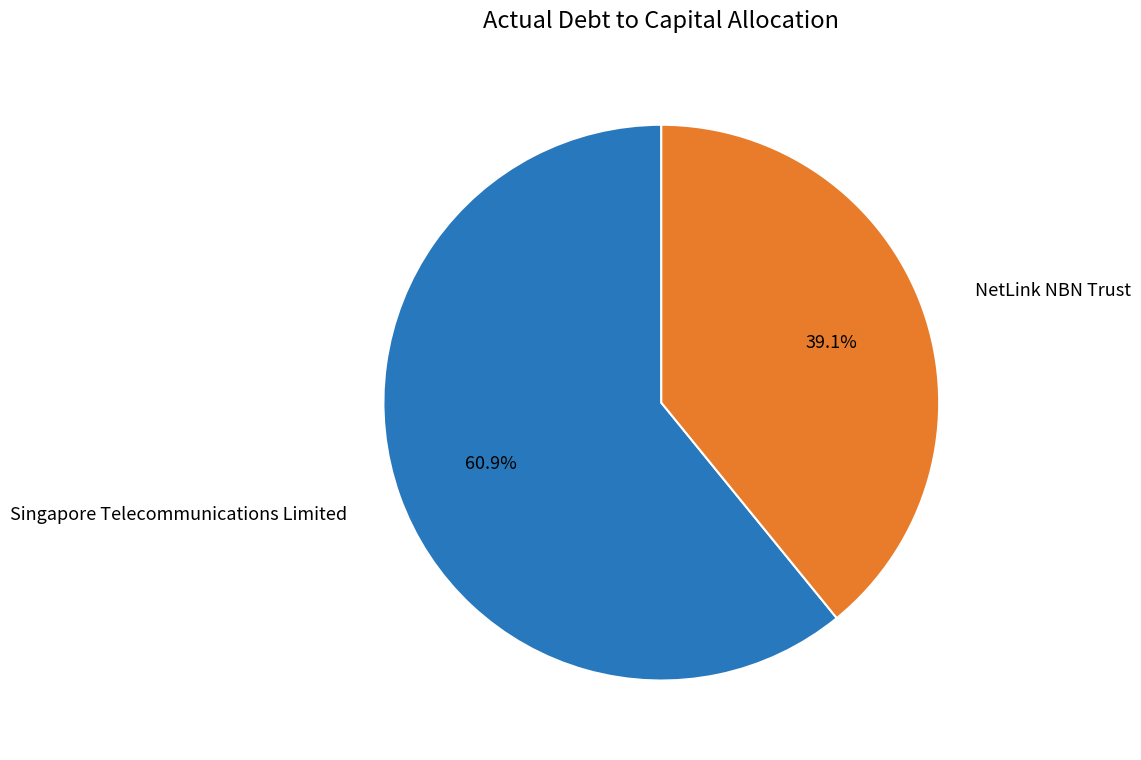

How many segments does this pie chart have?

2